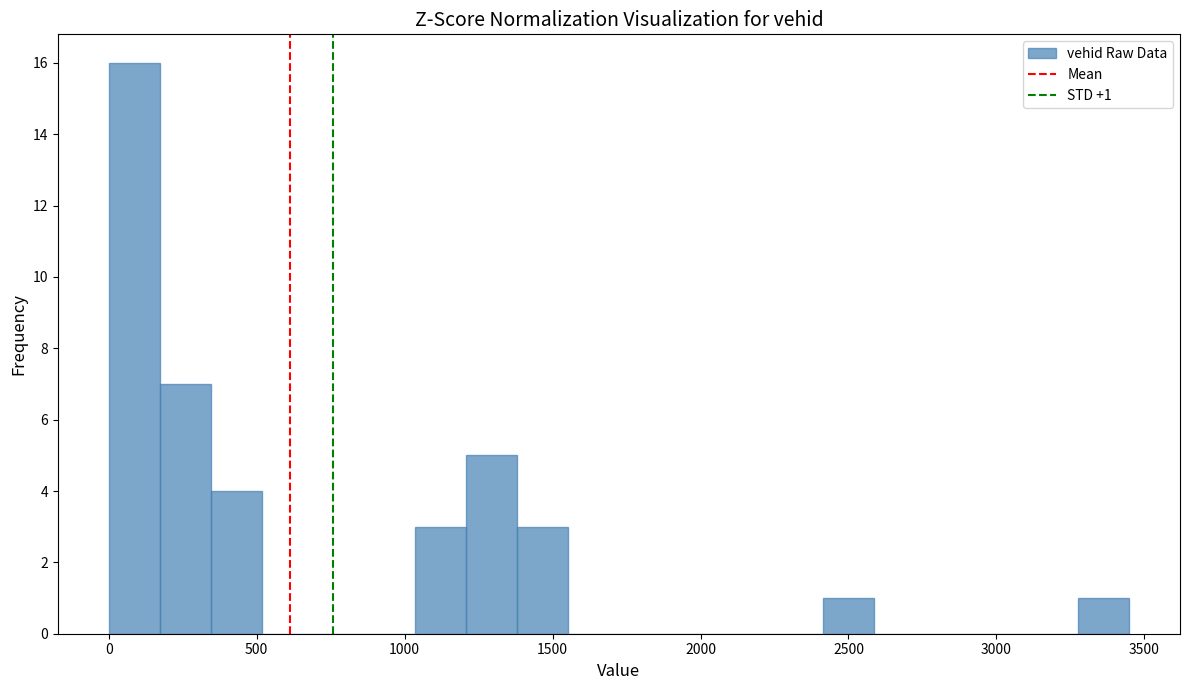

Around what value on the x-axis is the tallest bar? Give the approximate position of its centre, as read against the axis.

100